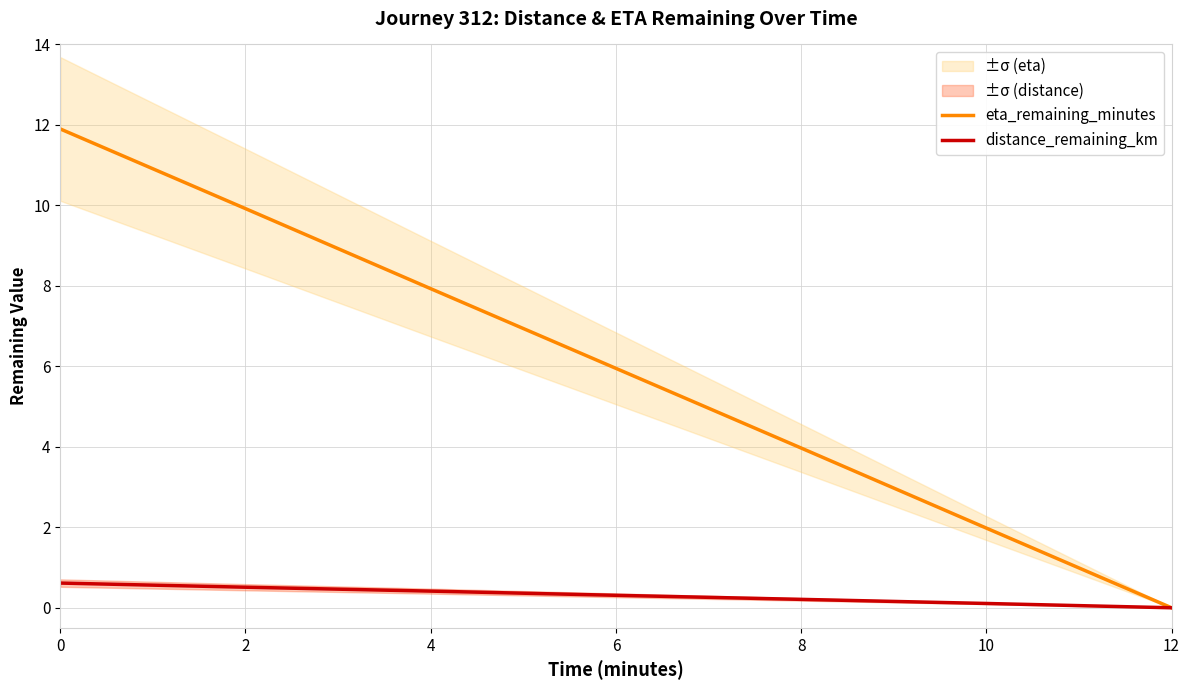

What is the difference between the maximum and minimum values in the distance_remaining_km series?

0.6